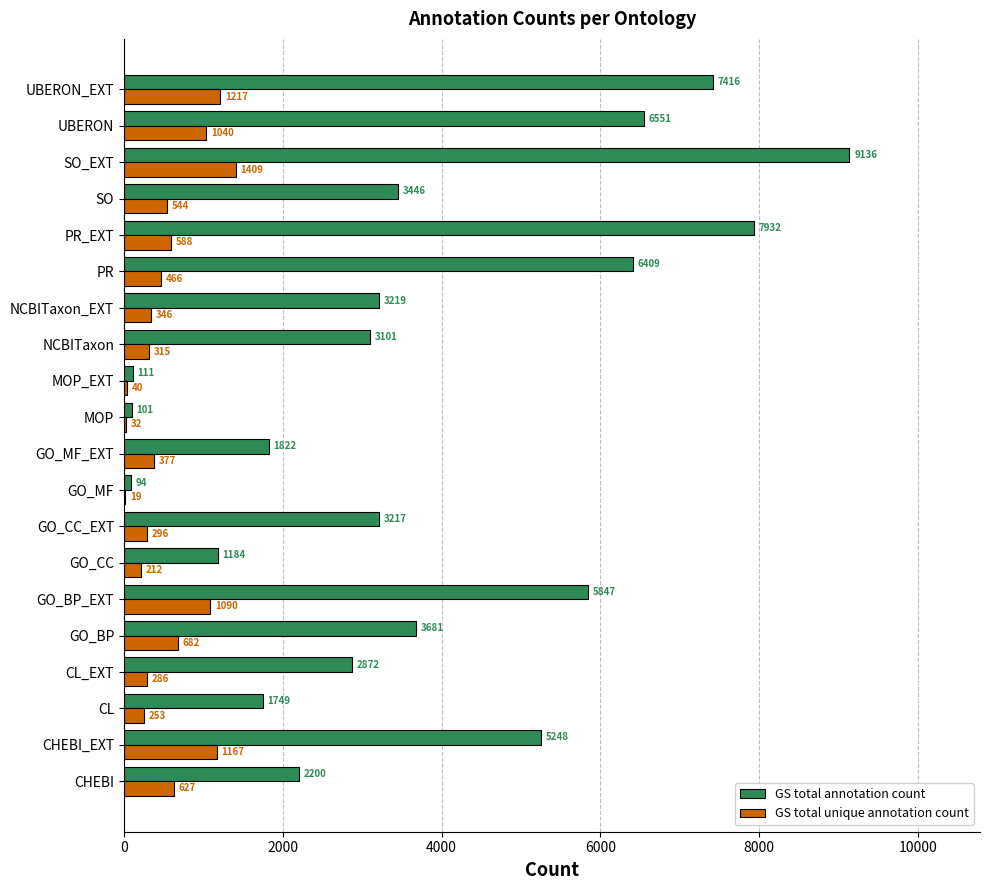

Between PR and PR_EXT, which series saw the biggest shift?

GS total annotation count